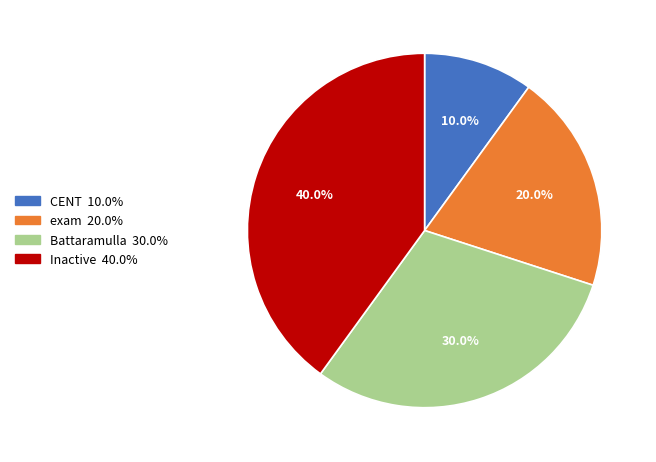

To the nearest percent, what is the difference between the largest and smallest slice percentages?

30%